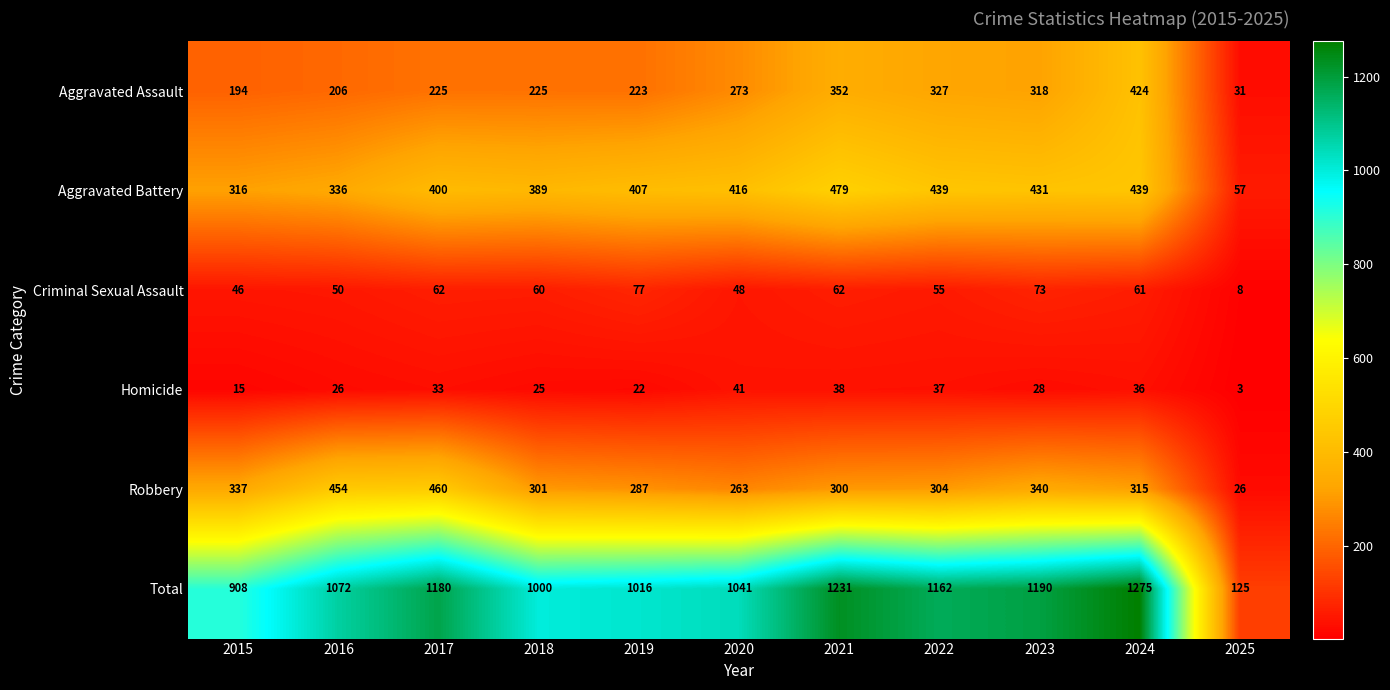

At which label is Homicide closest to 22?

2019